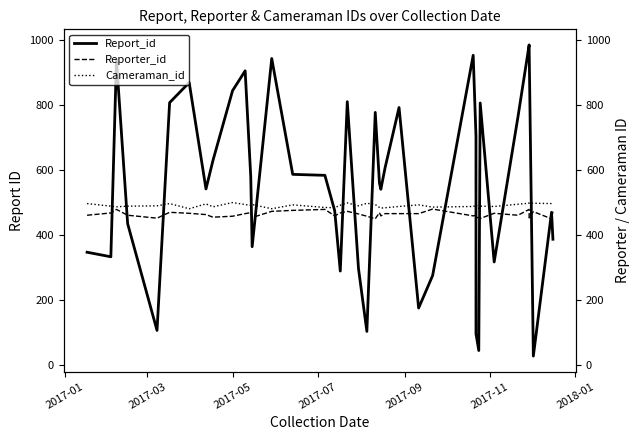

Which series has the largest range (max minus min)?

Report_id